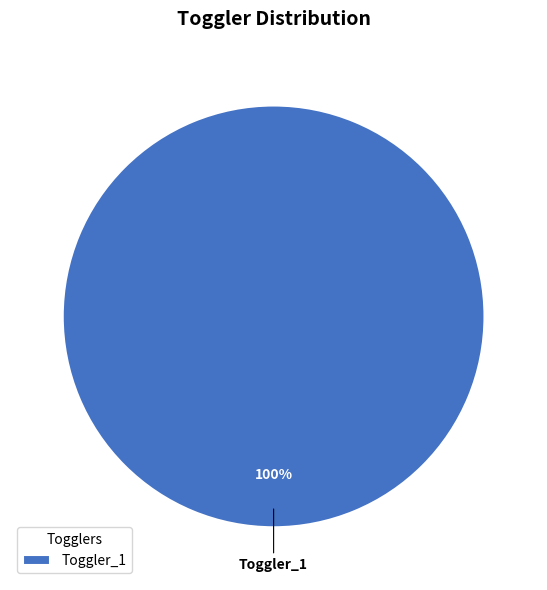

Is it true that Toggler_1 is 100% of the pie?

True